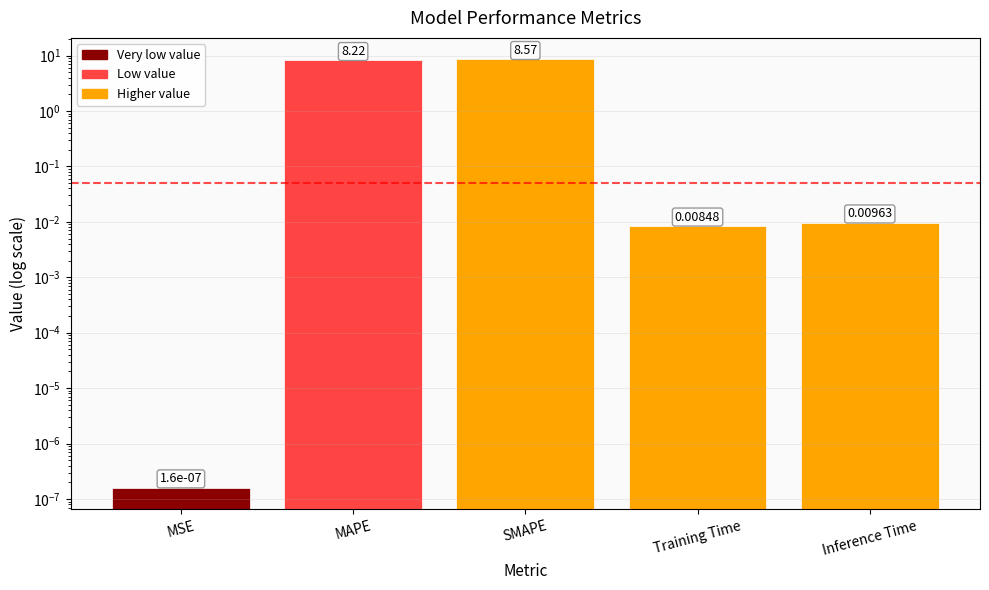

Rank the categories by value from lowest to highest.

MSE, Training Time, Inference Time, MAPE, SMAPE